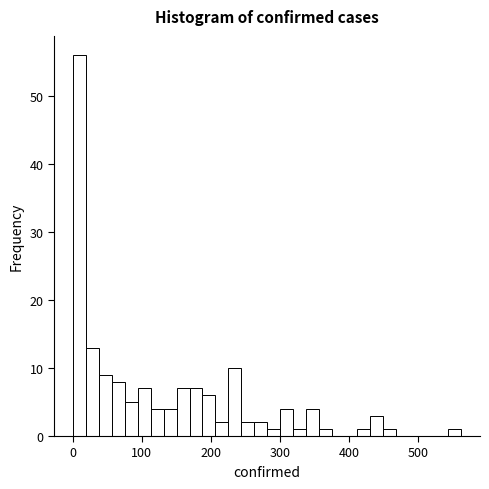

Around what value on the x-axis is the tallest bar? Give the approximate position of its centre, as read against the axis.

10